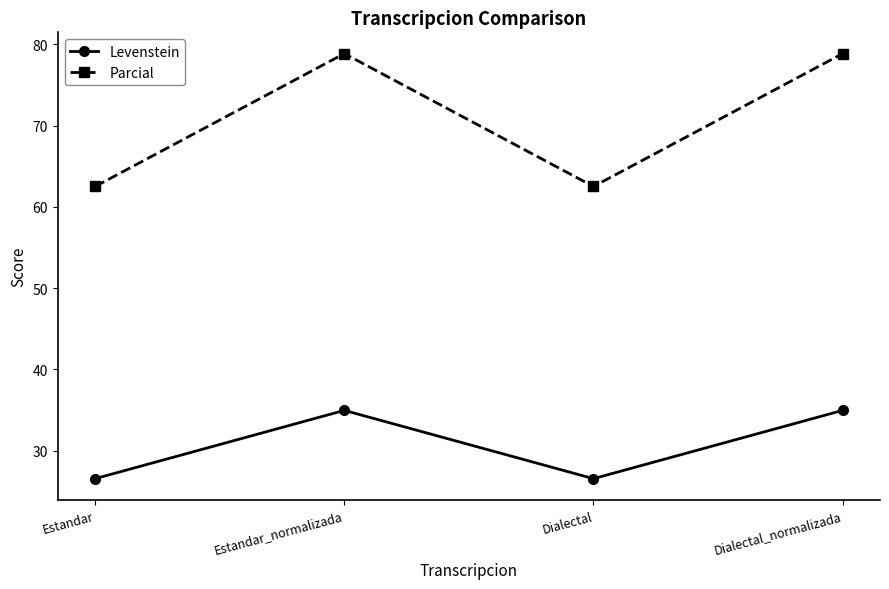

Rank the series at Estandar from lowest to highest value.

Levenstein, Parcial